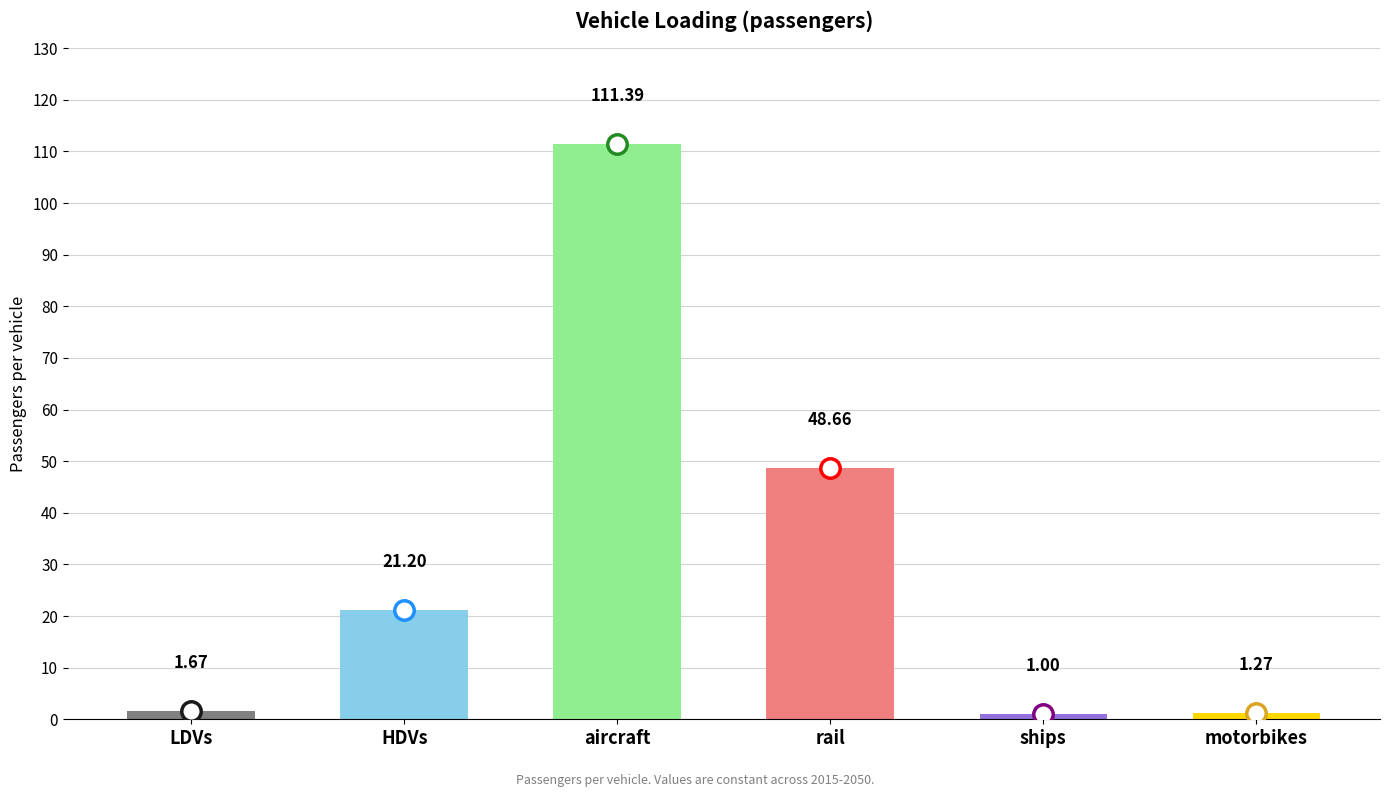

What is the label of the 2nd bar from the right?

ships